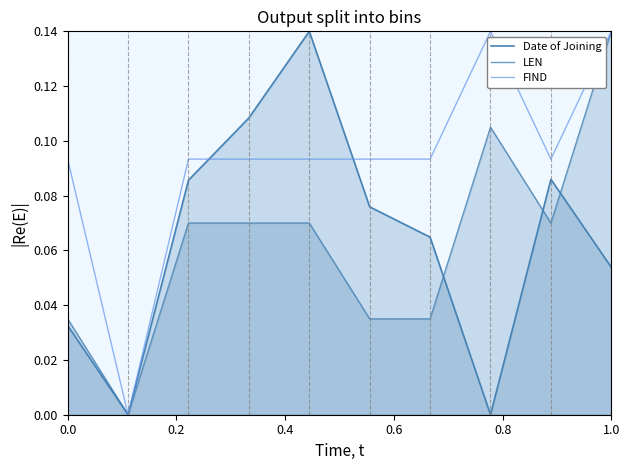

At which label is Date of Joining closest to 0?

0.2